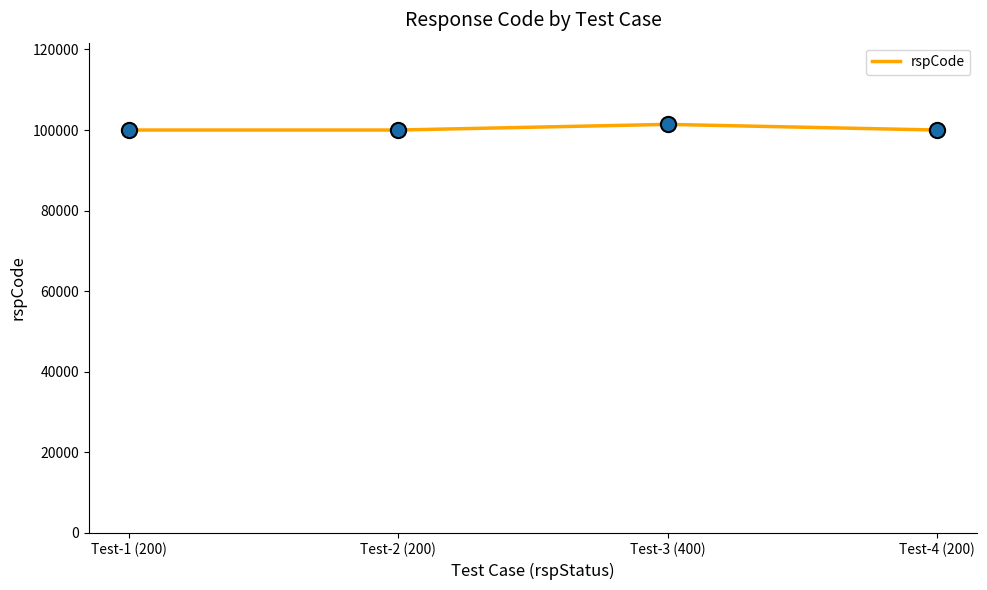

What is the change in value from Test-2 (200) to Test-3 (400)?

+1400